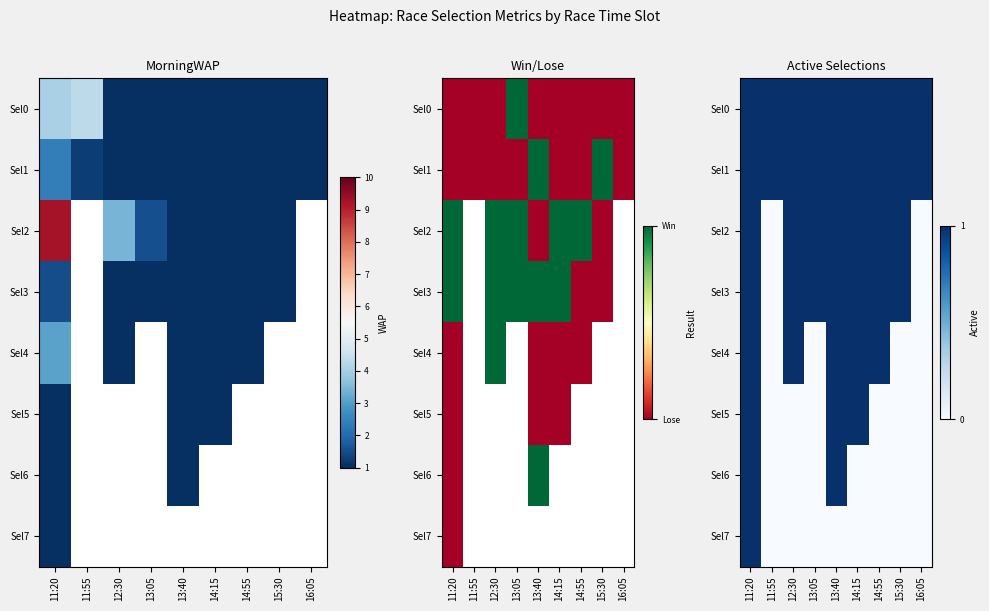

At which label does Sel4 reach its peak?

11:20